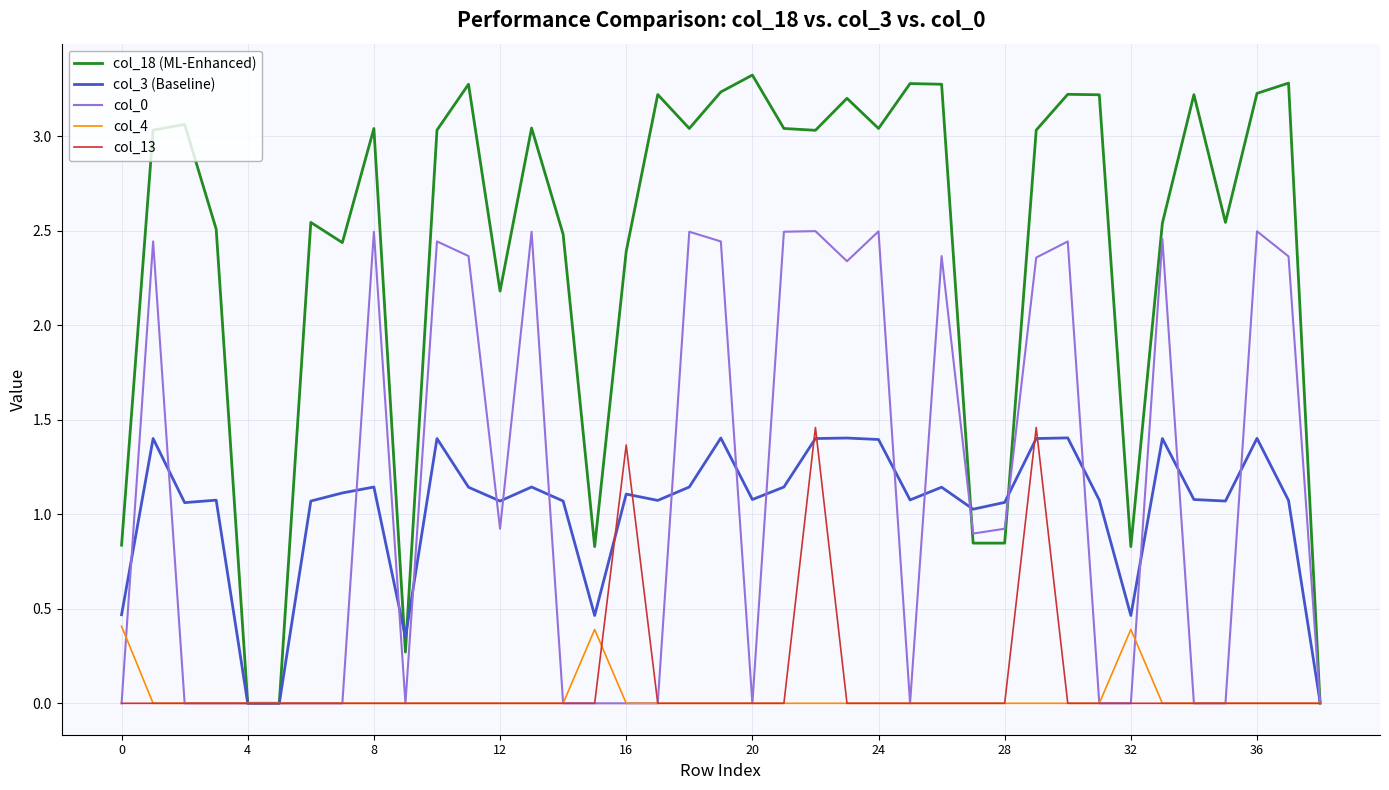

What is the greatest value displayed?

3.3